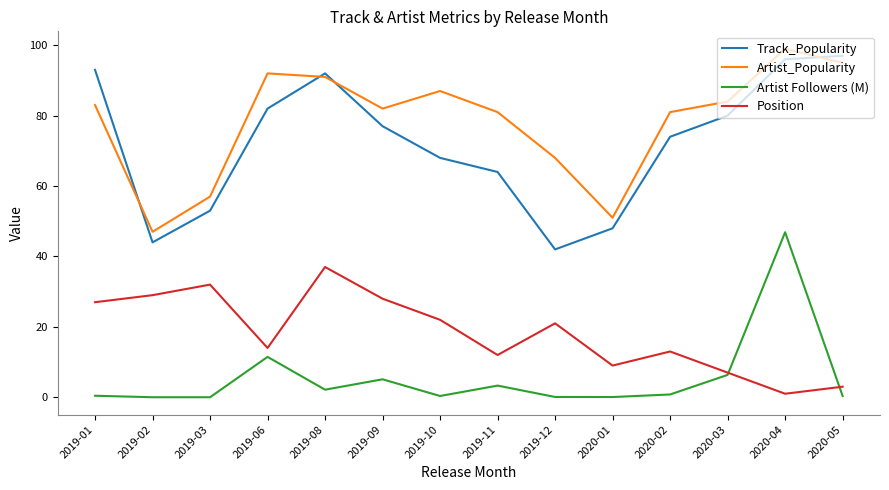

What is the difference between the maximum and second lowest values in the Track_Popularity series?

53.0